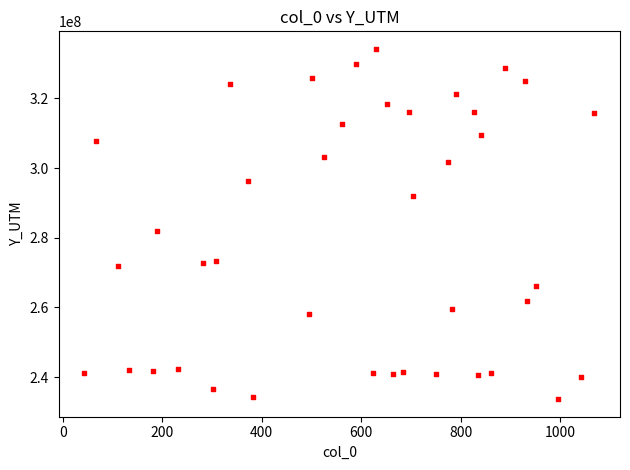

What Y value in the scatter plot is closest to 283931917?

281822355.1